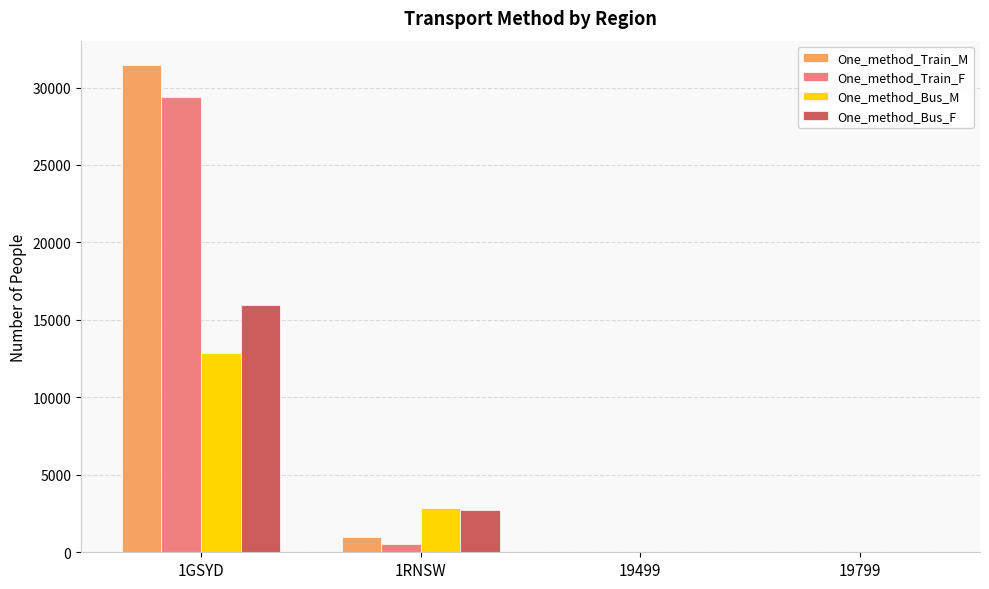

At which label does One_method_Bus_M first exceed 2844?

1GSYD